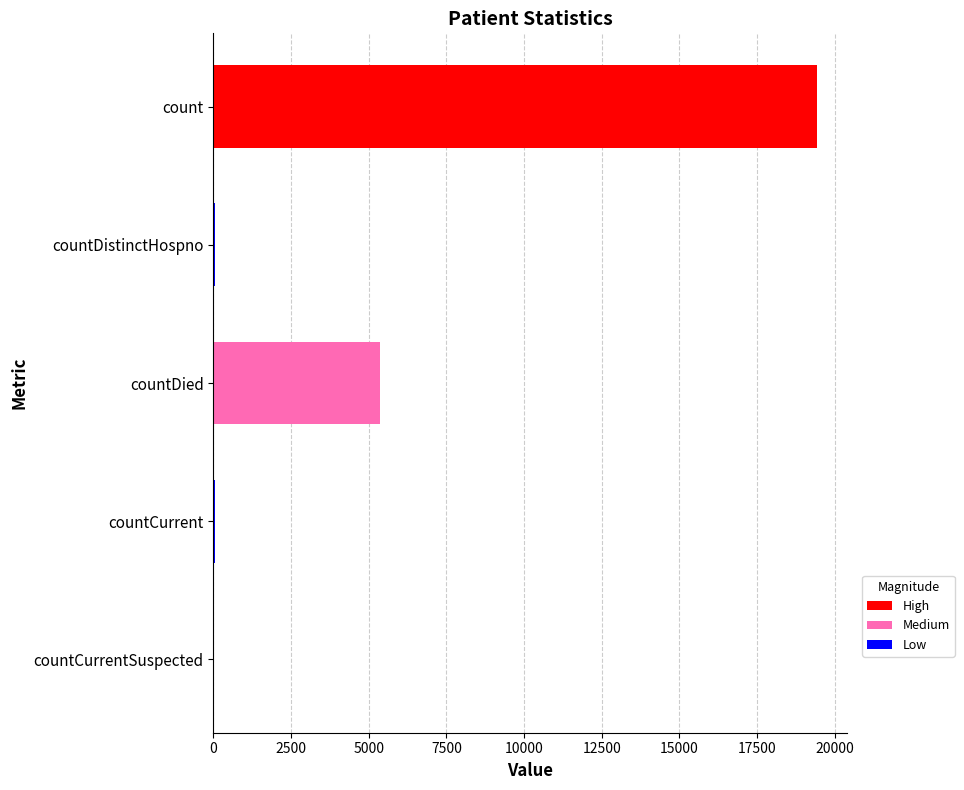

What is the sum of all values?

24875